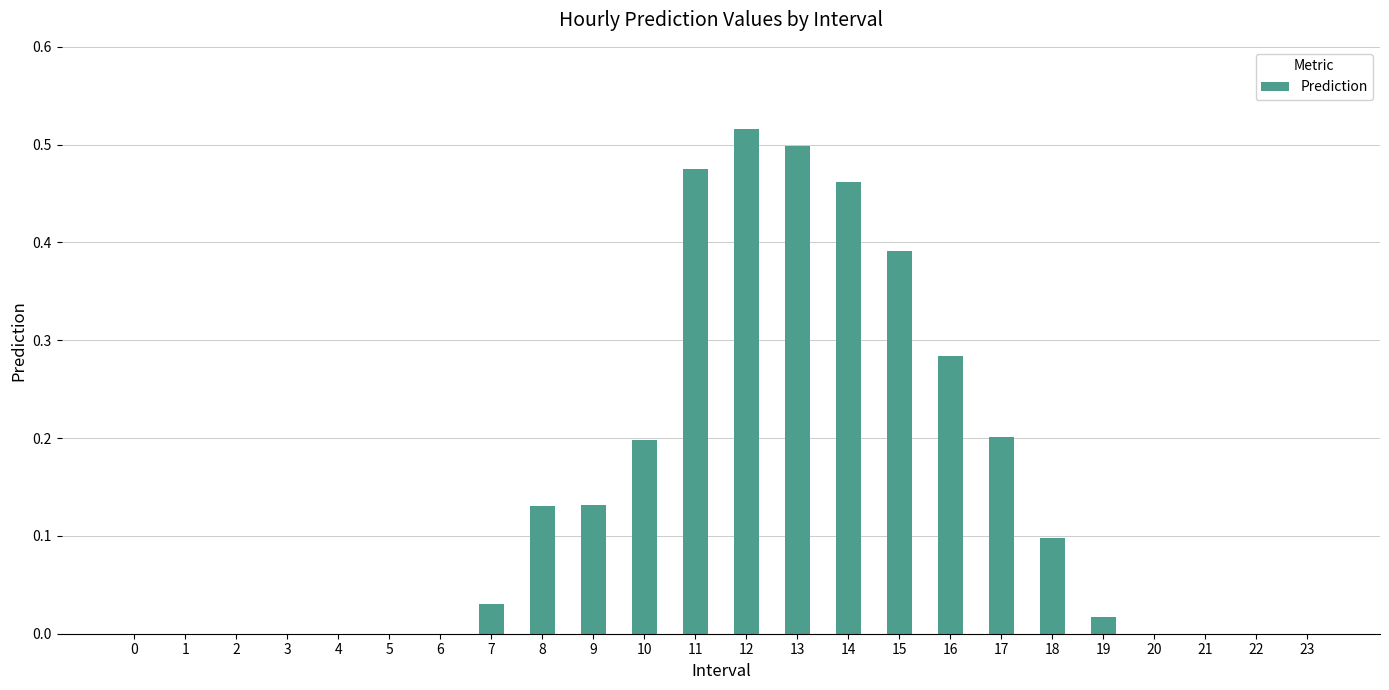

The chart shows a value of 0.0 at 21. True or false?

True